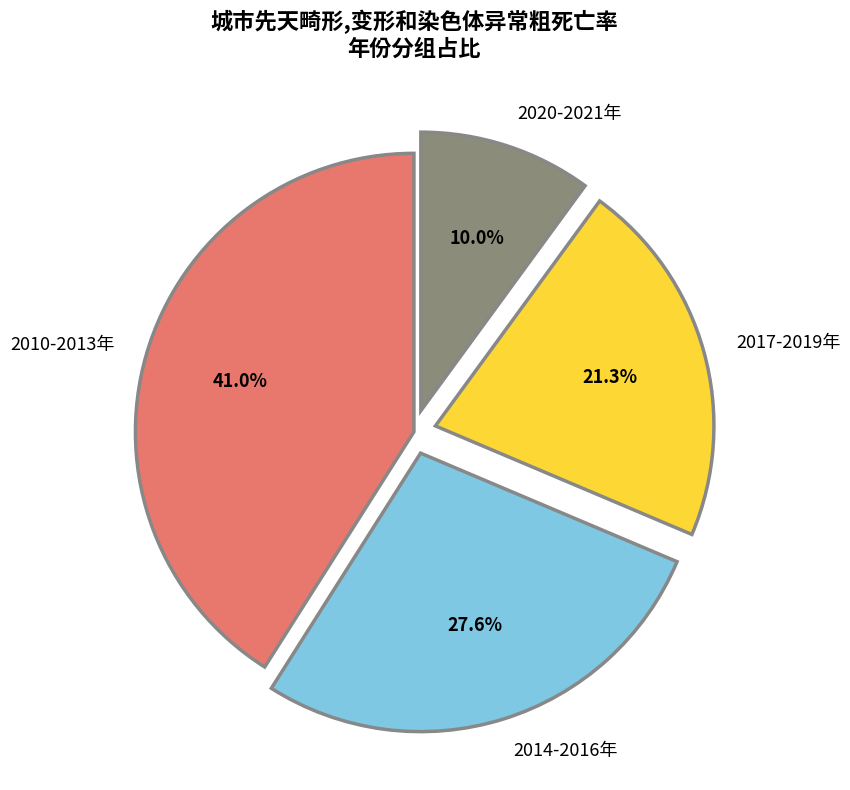

What percentage is NOT represented by 2020-2021年?

90.0%